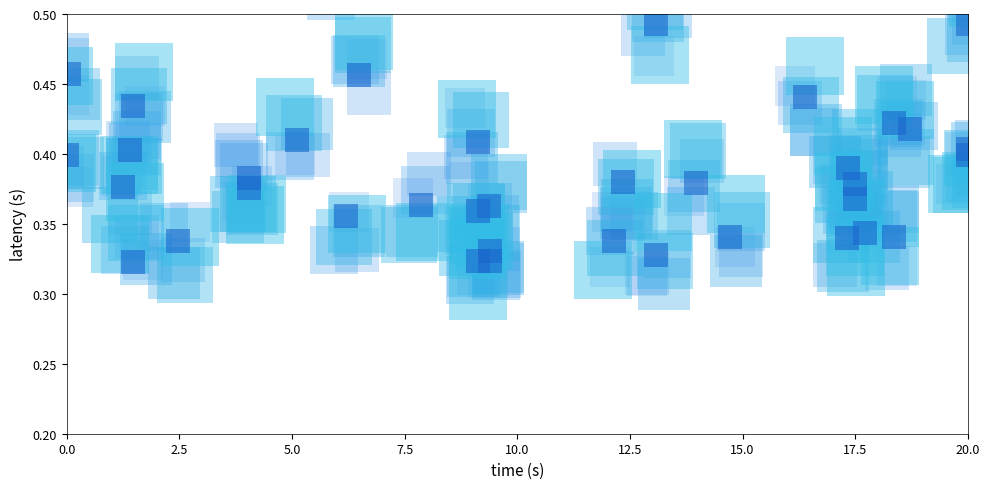

At how many categories does at least one series exceed 0?

40